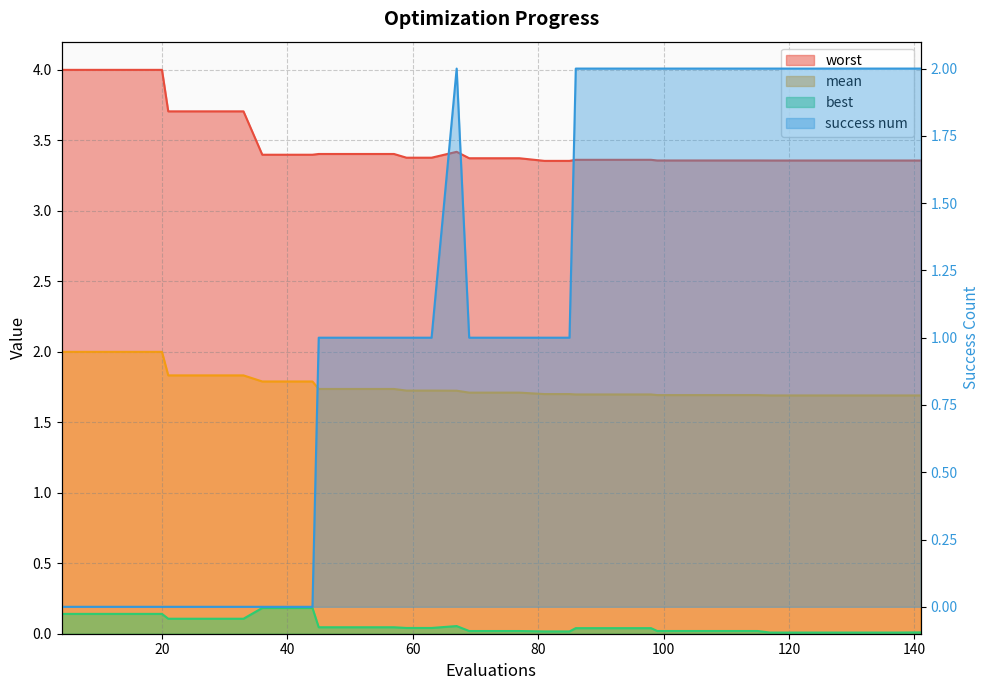

Which series has the largest total across all categories?

worst